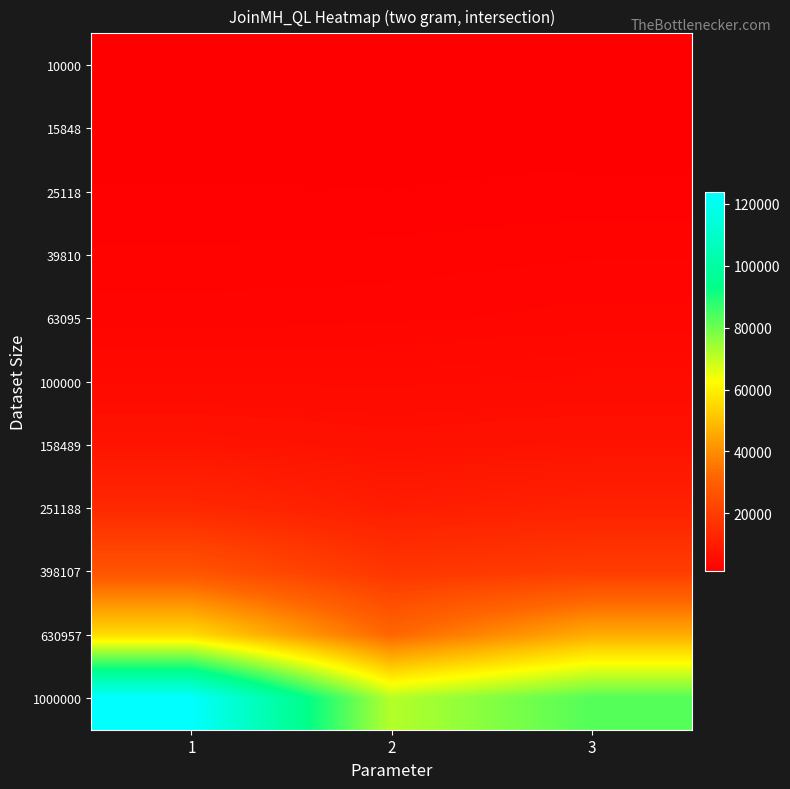

Which series has the largest total across all categories?

1000000